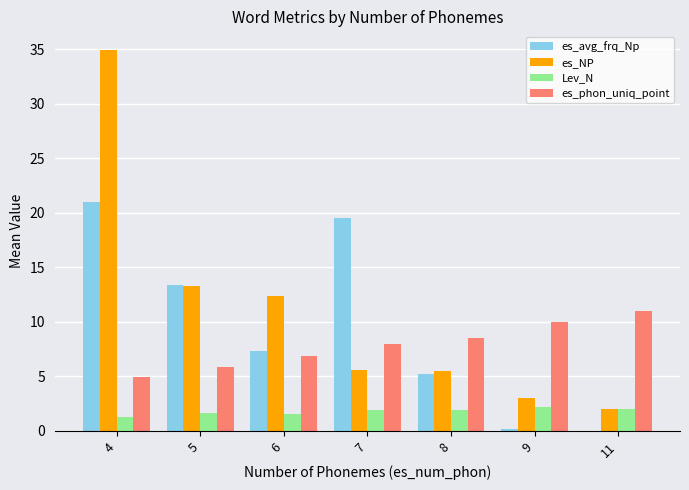

What is the average value of the es_phon_uniq_point series?

7.9